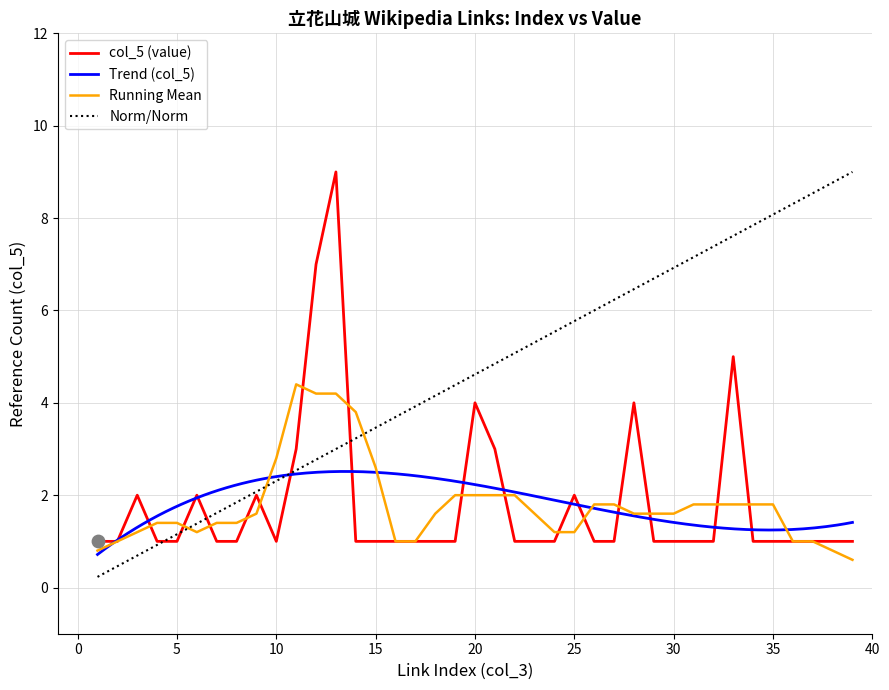

How many times do Running Mean and Norm/Norm cross each other?

3